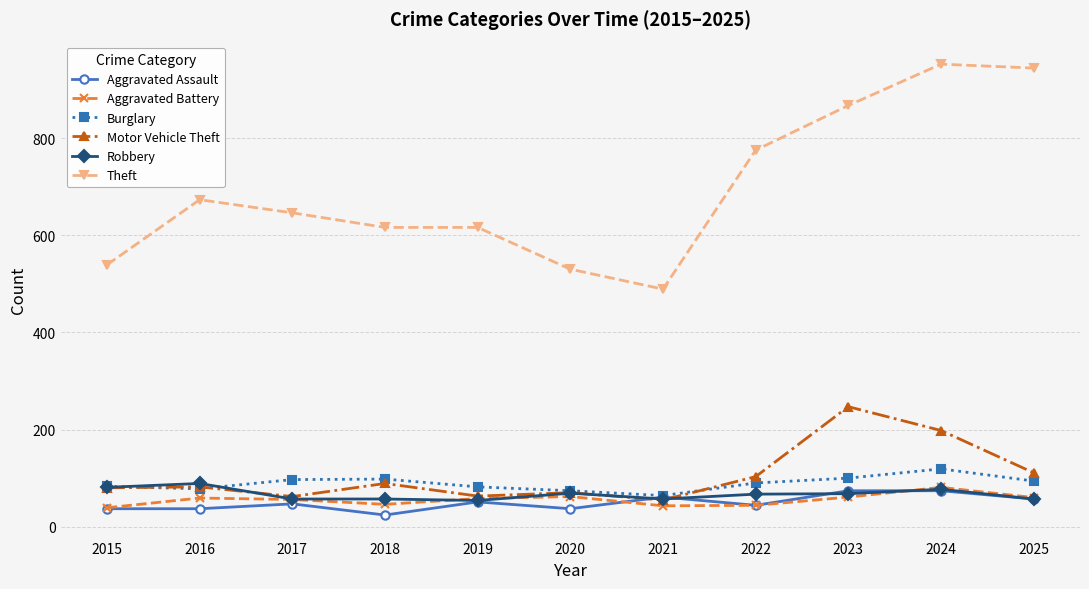

What value does the Aggravated Battery series have at 2019, to the nearest 10?

60